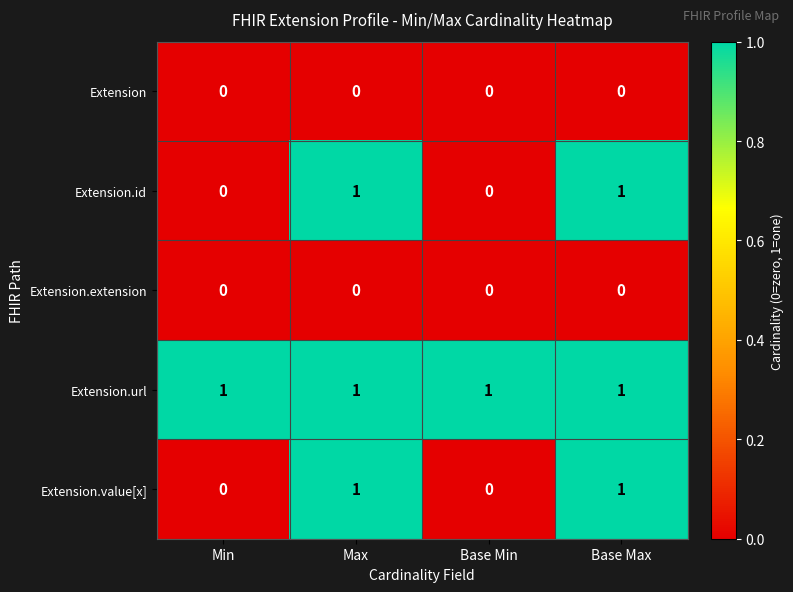

True or false: Extension.id has a value of 0 at Base Min.

True